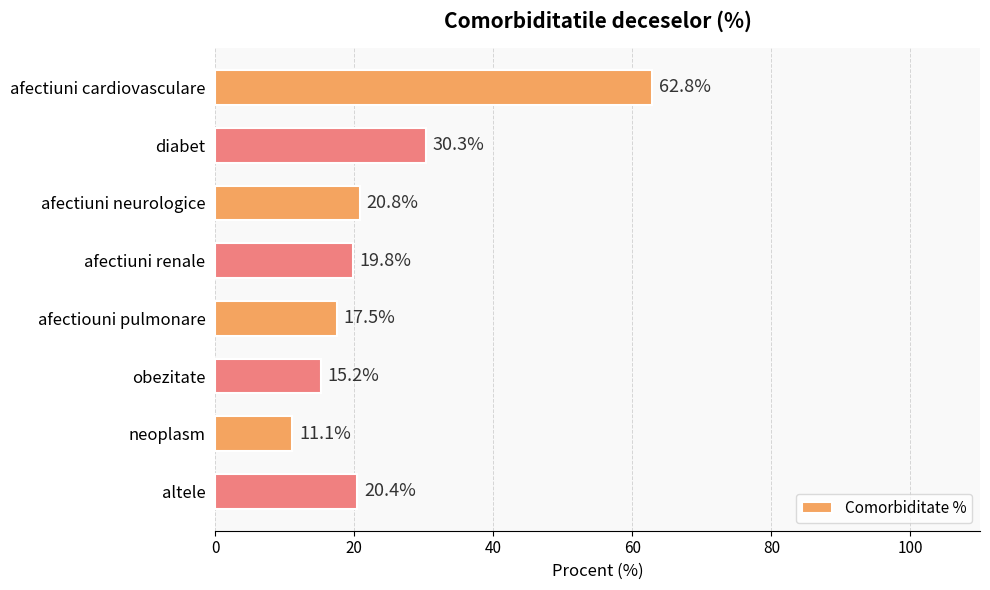

What is the difference between the second highest and minimum values?

19.2